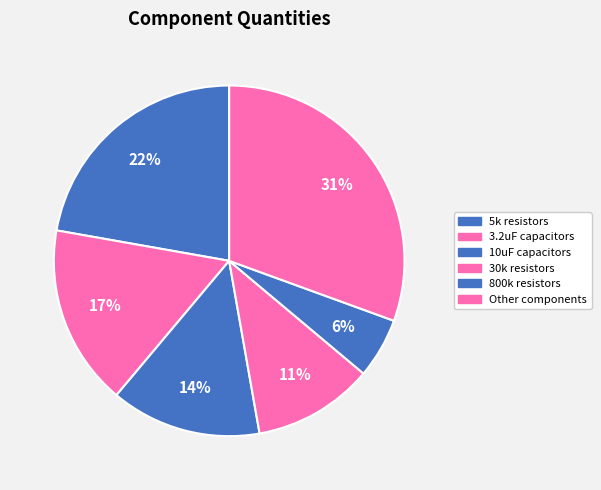

To the nearest percent, what portion does 30k resistors represent?

11%